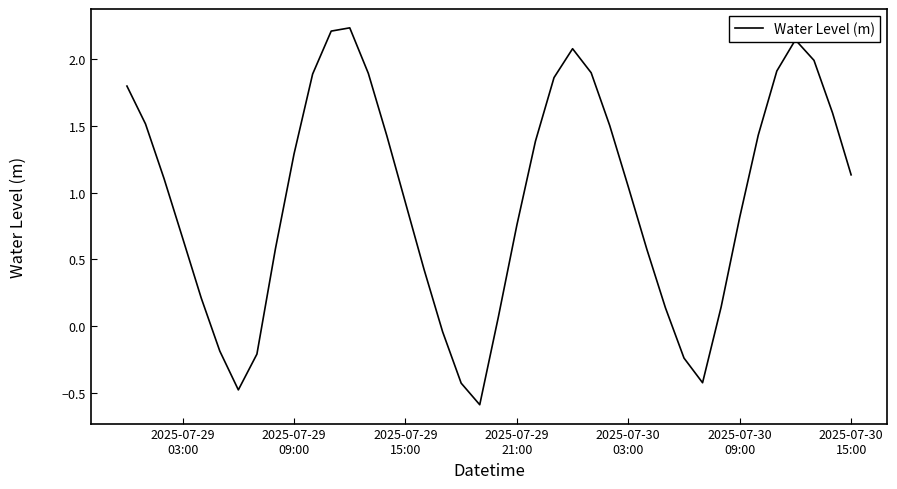

Is this an area chart (filled region under the line)?

No